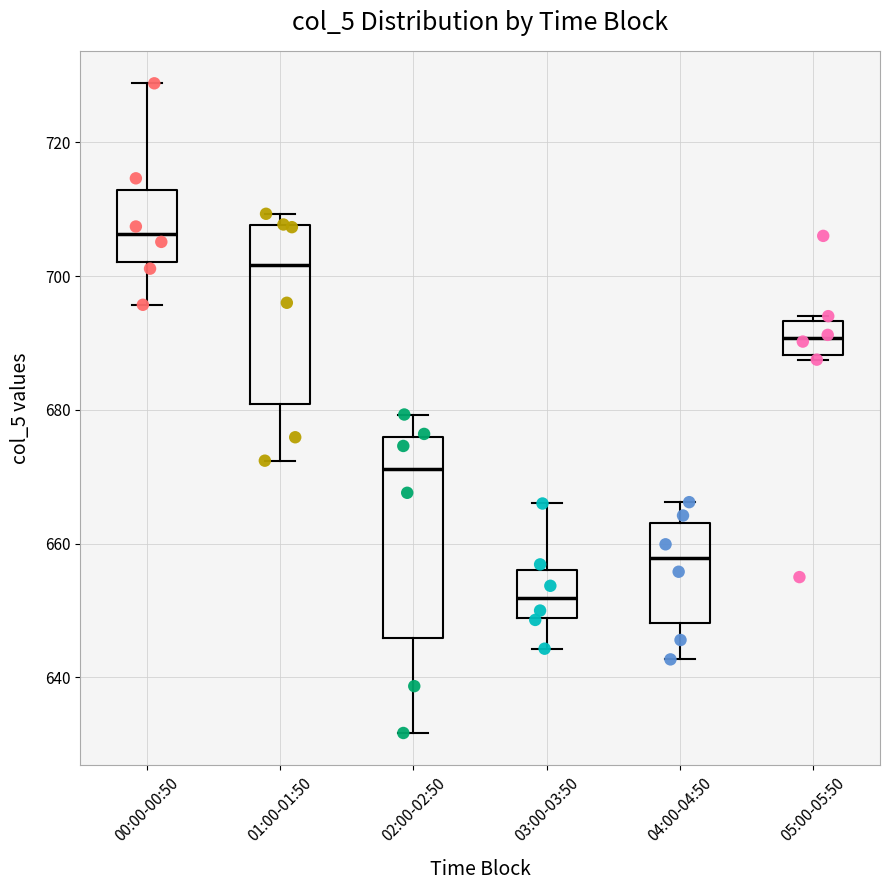

Which box's median line is the lowest?

03:00-03:50